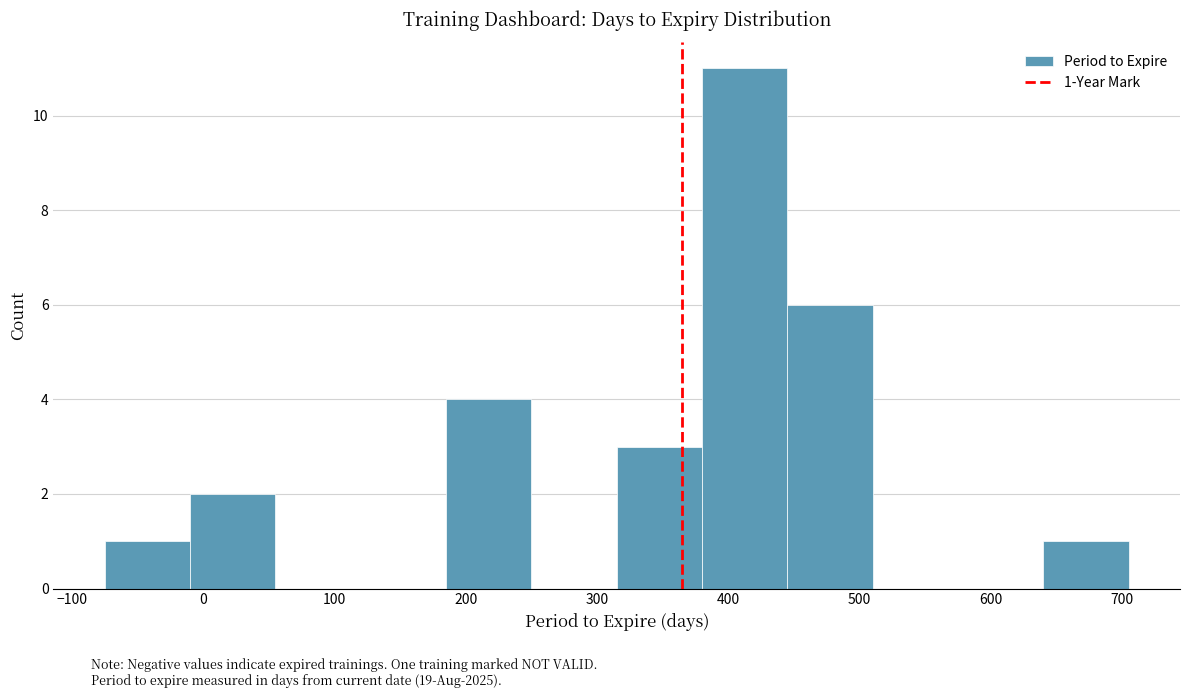

Which range on the x-axis has the tallest bar?

380 to 445